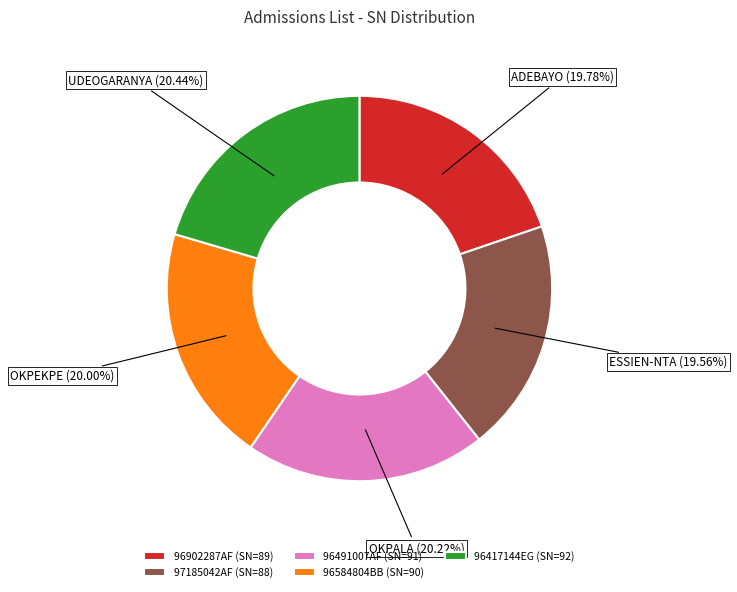

Combined, do 97185042AF and 96491007AF account for over 50%?

No